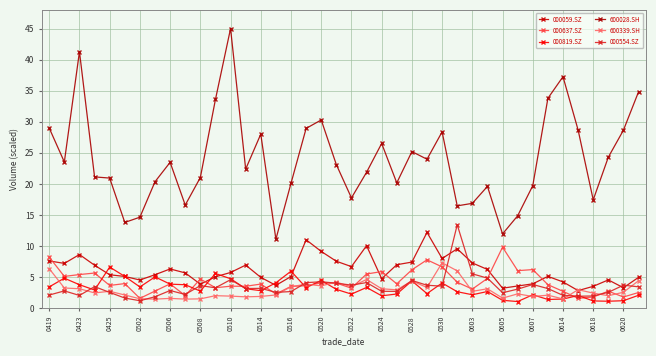

Which series has the largest range (max minus min)?

600028.SH